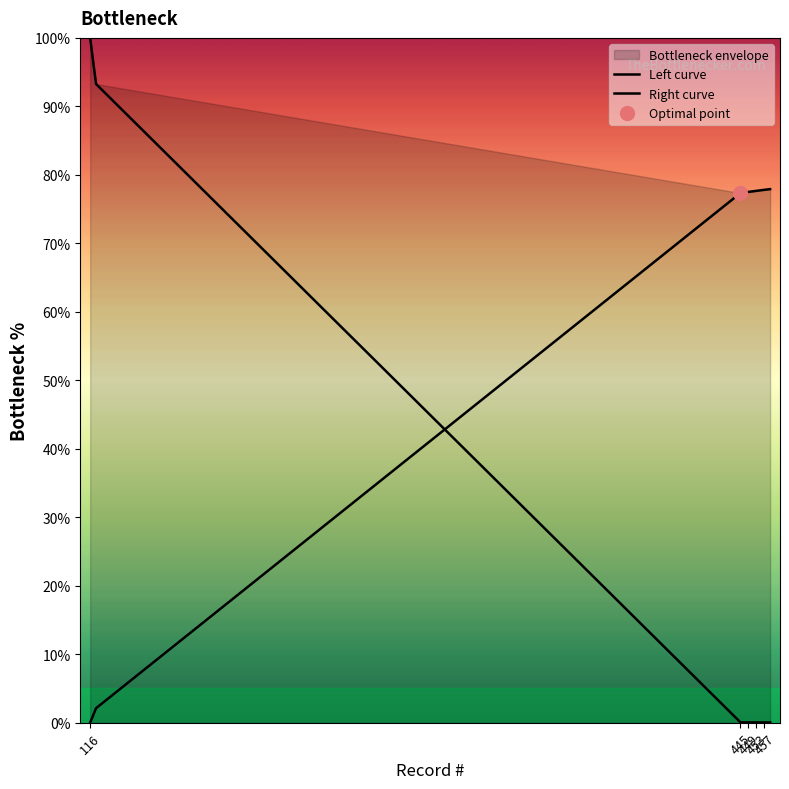

What is the difference between the second highest and second lowest values in the Right curve series?

77.2